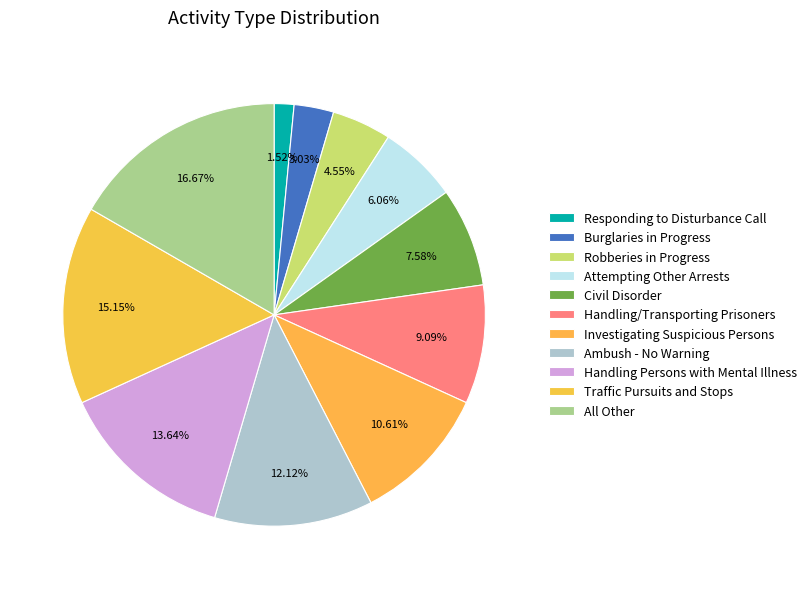

Rank the categories by value from highest to lowest.

All Other, Traffic Pursuits and Stops, Handling Persons with Mental Illness, Ambush - No Warning, Investigating Suspicious Persons, Handling/Transporting Prisoners, Civil Disorder, Attempting Other Arrests, Robberies in Progress, Burglaries in Progress, Responding to Disturbance Call